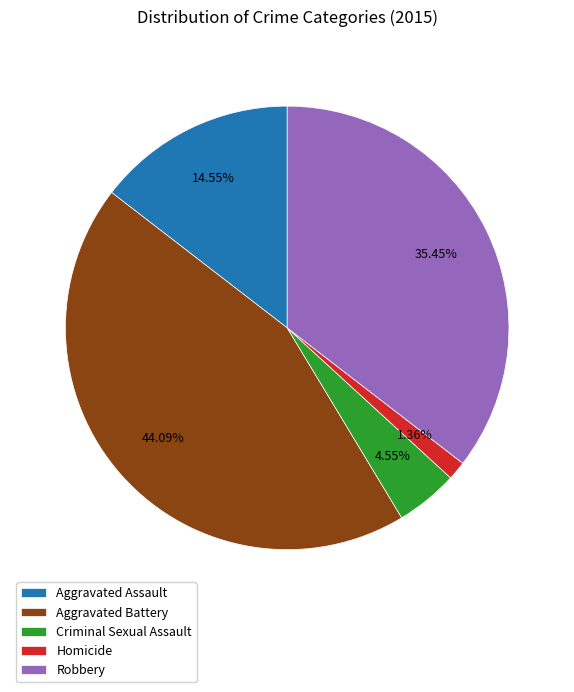

Count the number of slices in the pie.

5